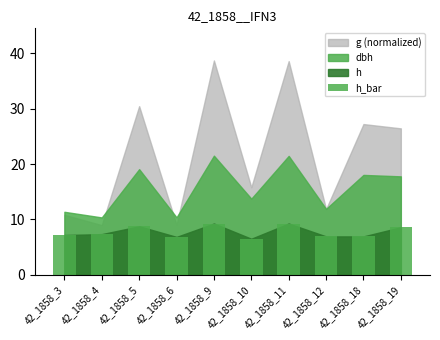

What is the smallest value displayed?

6.5